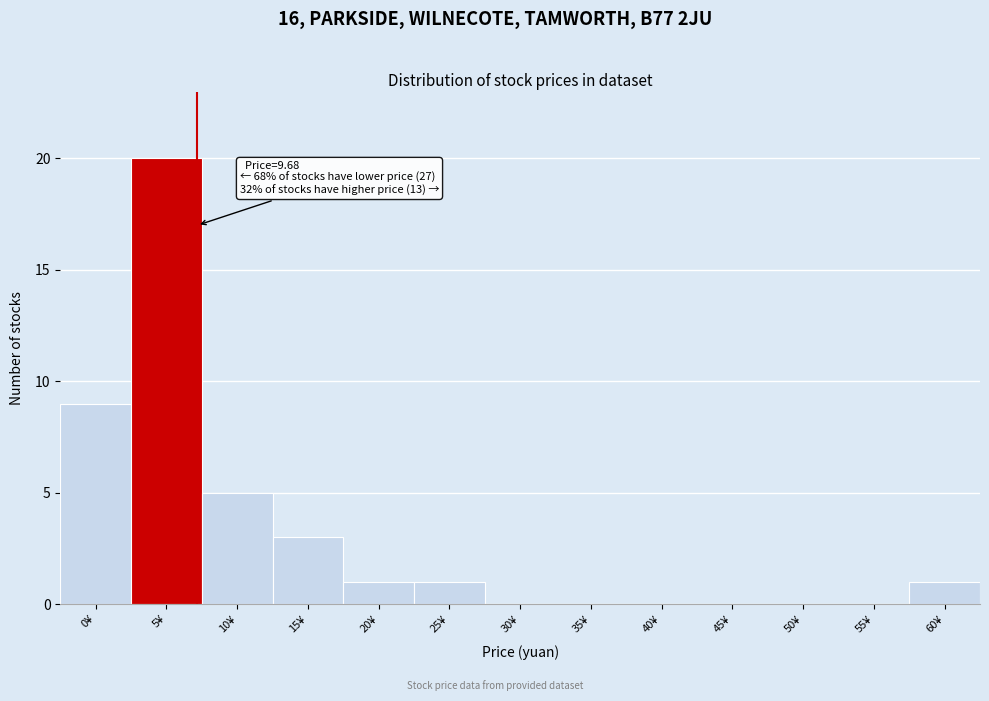

Reading left to right, transcribe all the data shown in this chart.

0¥=9	5¥=20	10¥=5	15¥=3	20¥=1	25¥=1	30¥=0	35¥=0	40¥=0	45¥=0	50¥=0	55¥=0	60¥=1